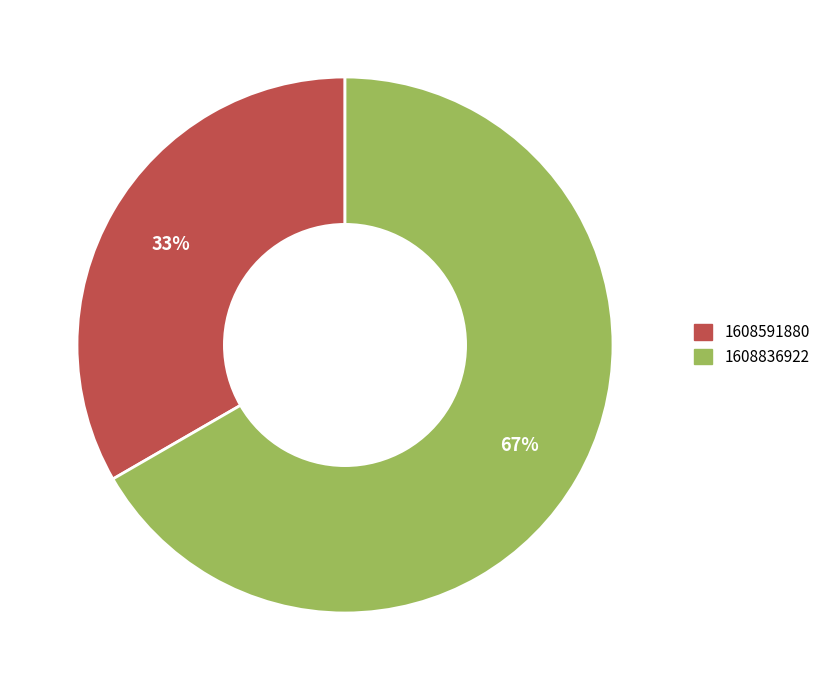

To the nearest percent, what percentage of the pie is 1608836922?

67%